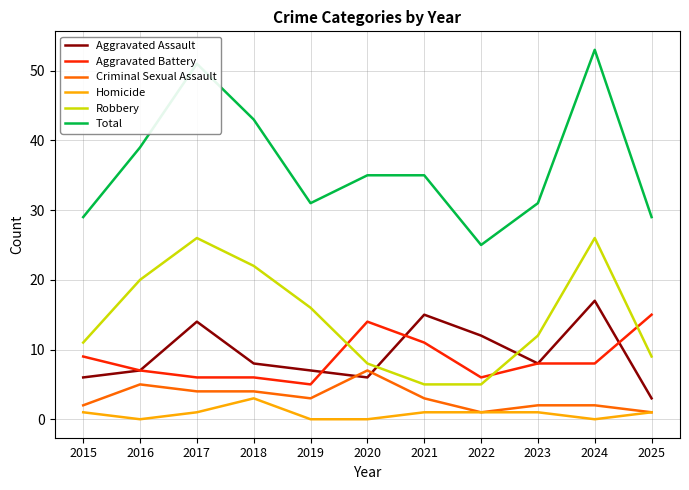

What value does the Aggravated Assault series have at 2020?

6